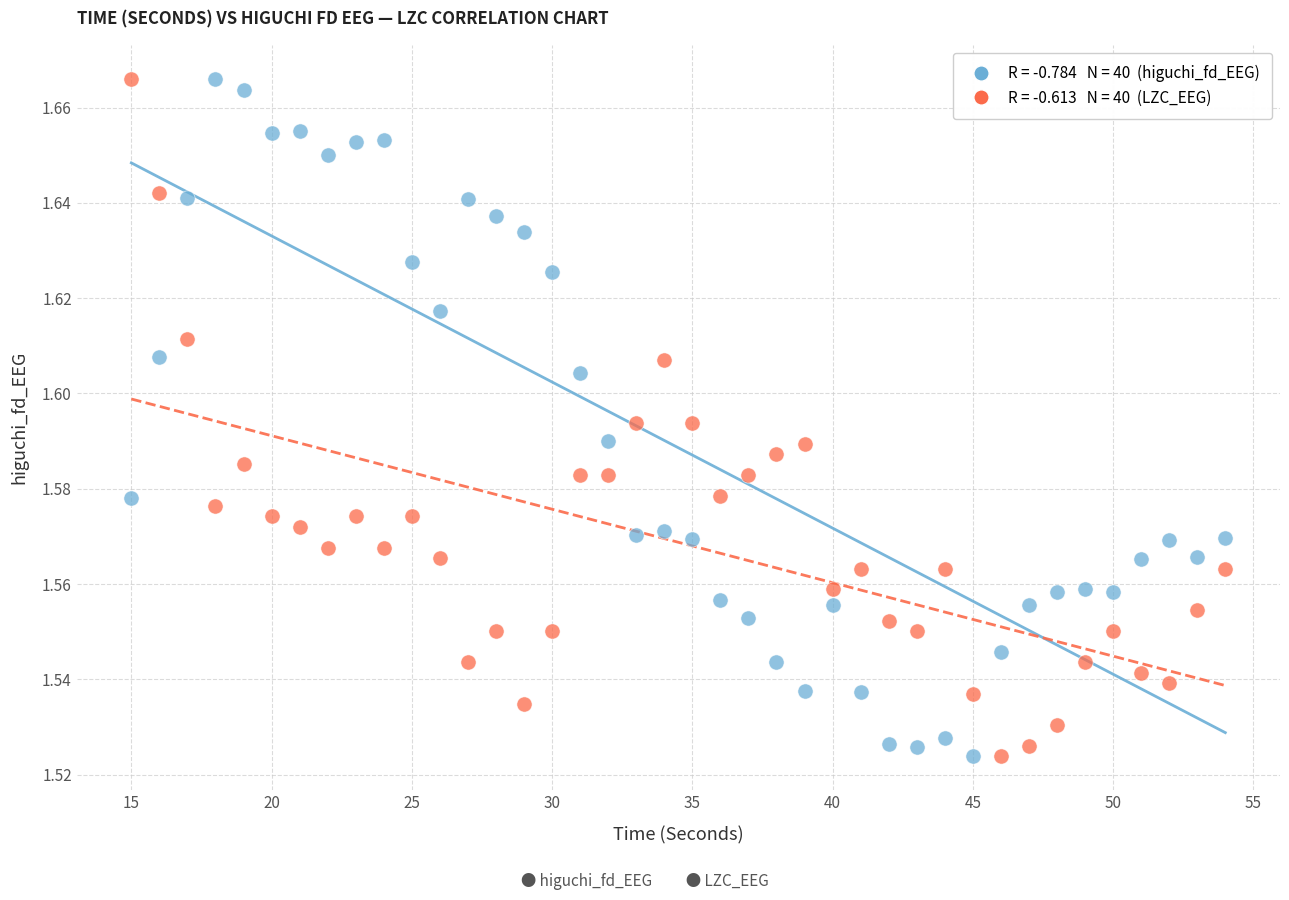

Across all data points, what is the range of X values (max minus min)?

39.0